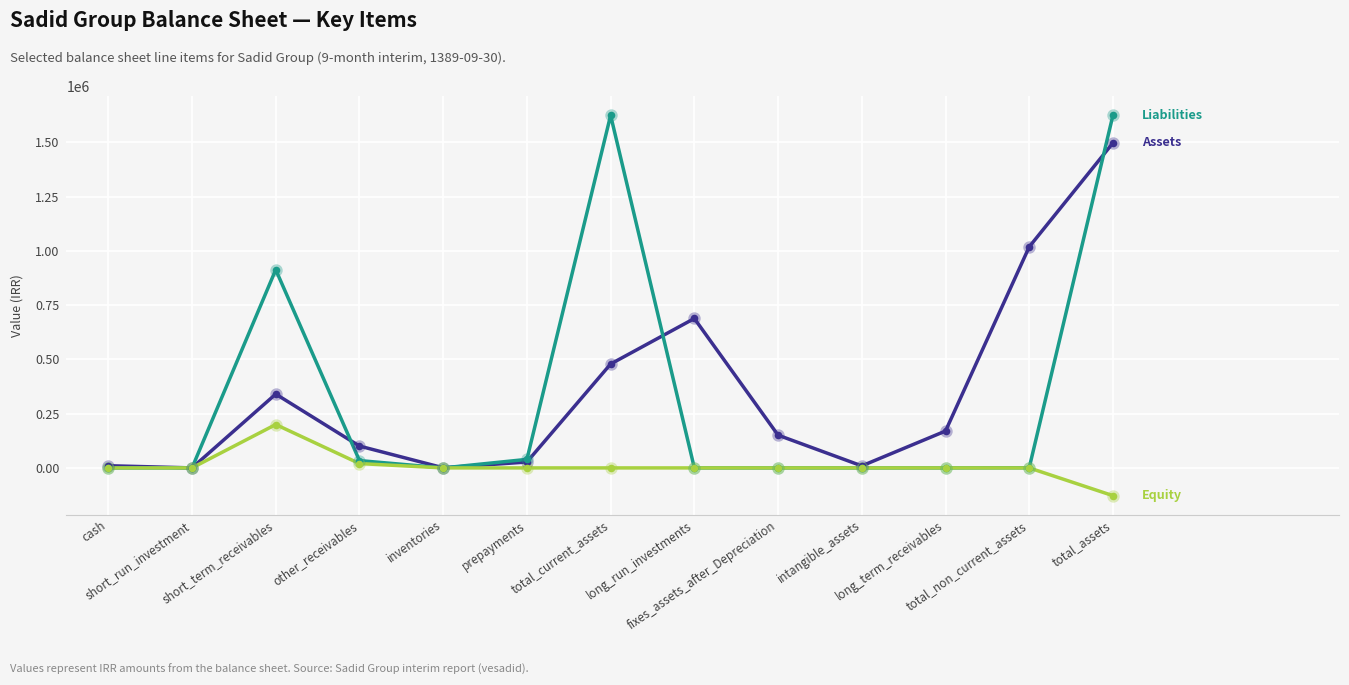

What is the smallest value displayed?

-127888